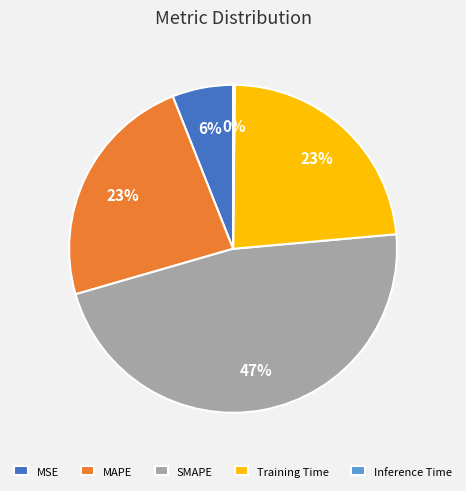

What percentage is the Training Time slice, to the nearest percent?

23%